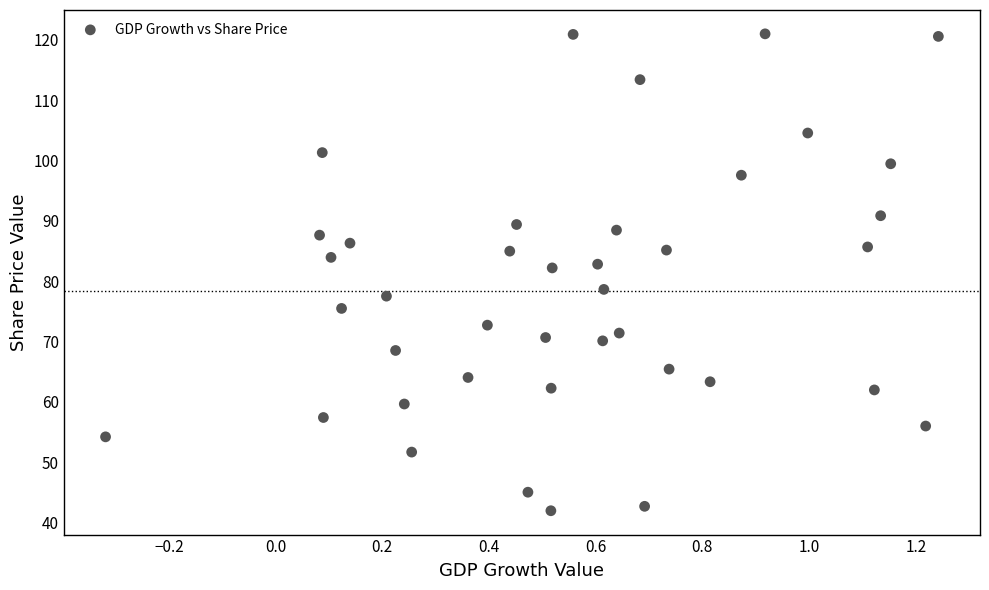

What is the range of Y values (max minus min)?

79.0